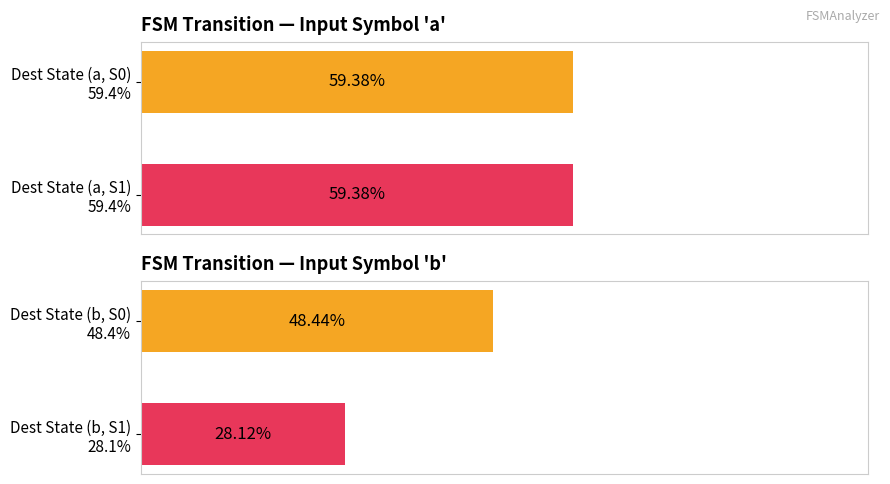

Does the chart contain stacked bars?

No